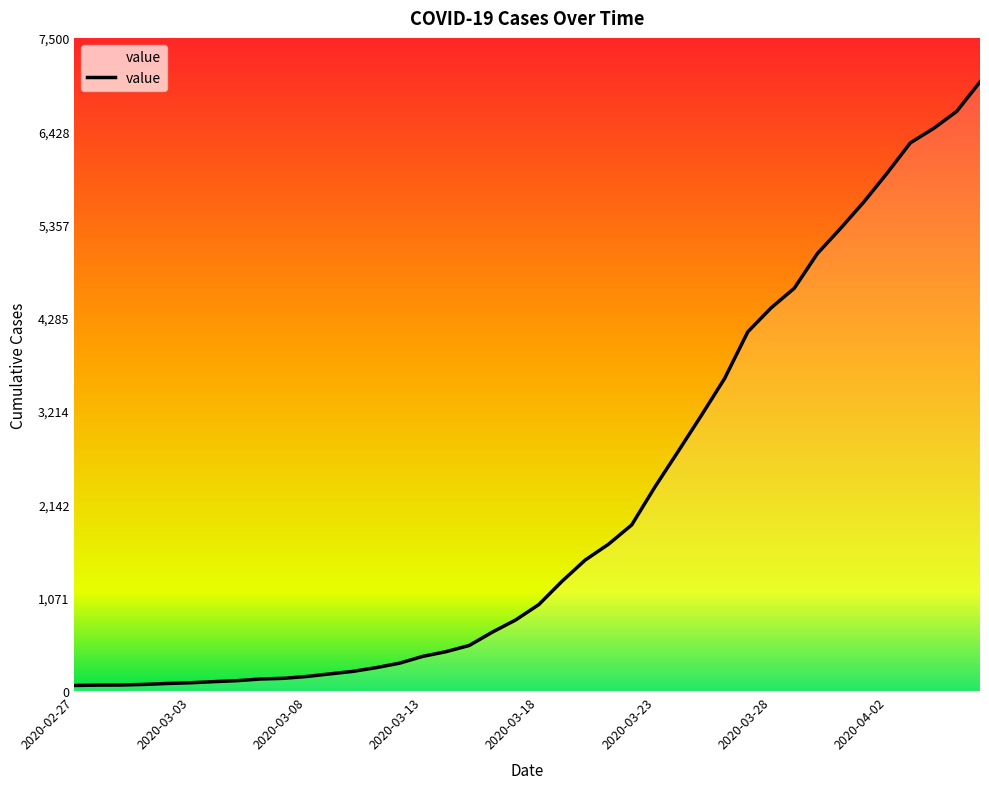

Which has a higher value, 2020-03-13 or 2020-03-18?

2020-03-18